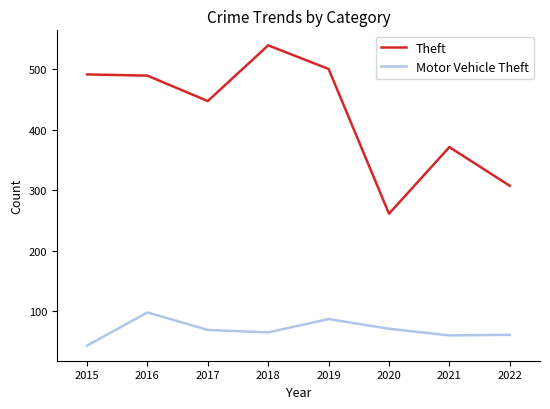

What is the difference between the highest and lowest values at 2019?

413